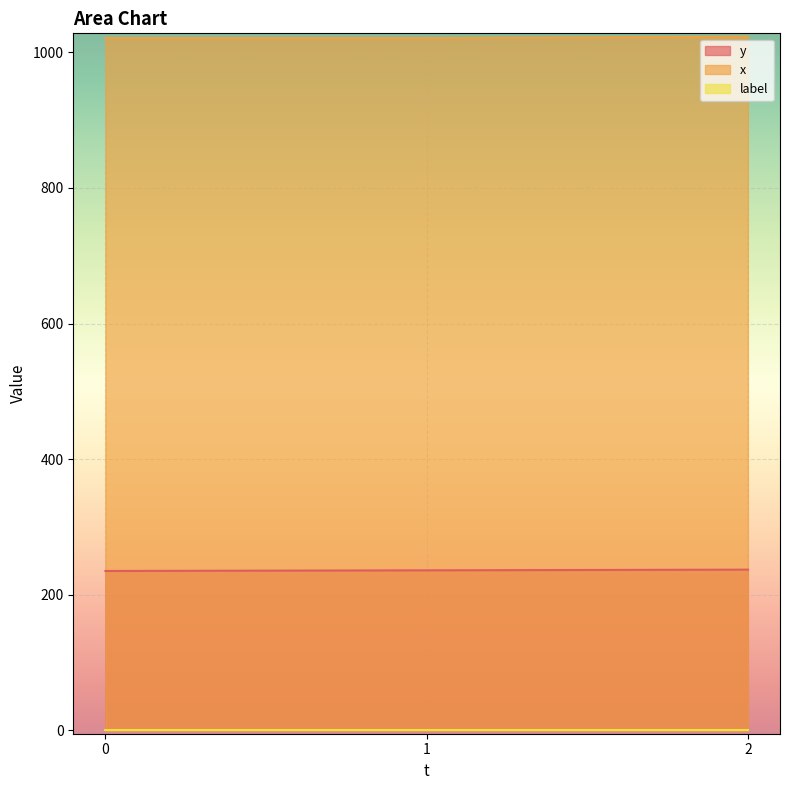

What is the highest value of the y series?

237